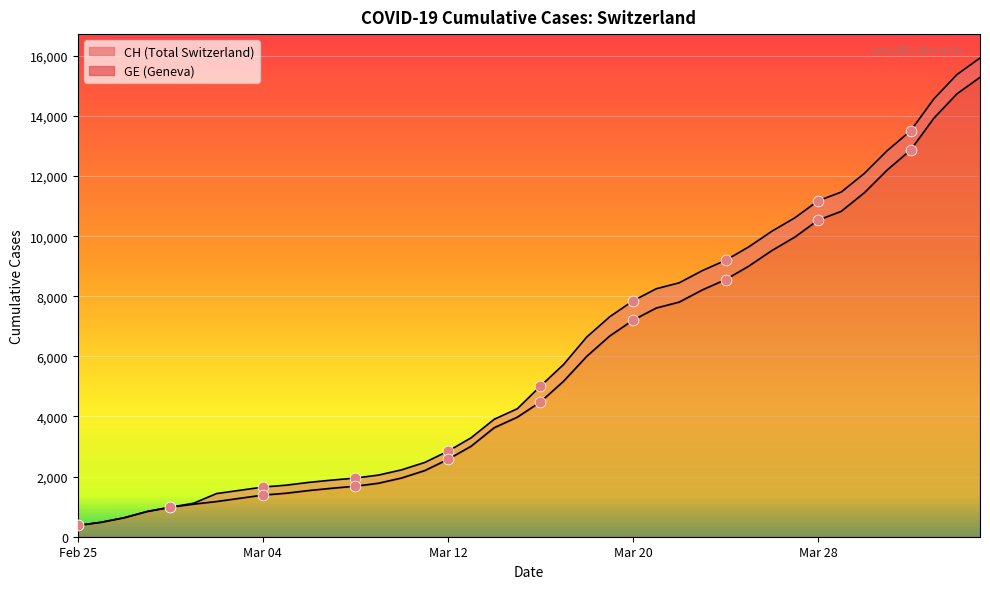

Which series reaches the minimum Y coordinate?

CH